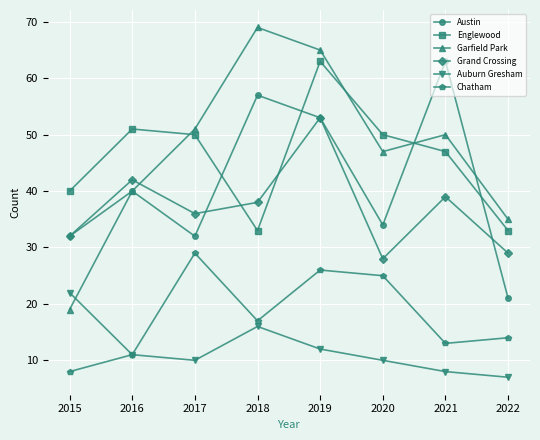

How many values in the Chatham series are below 17?

4